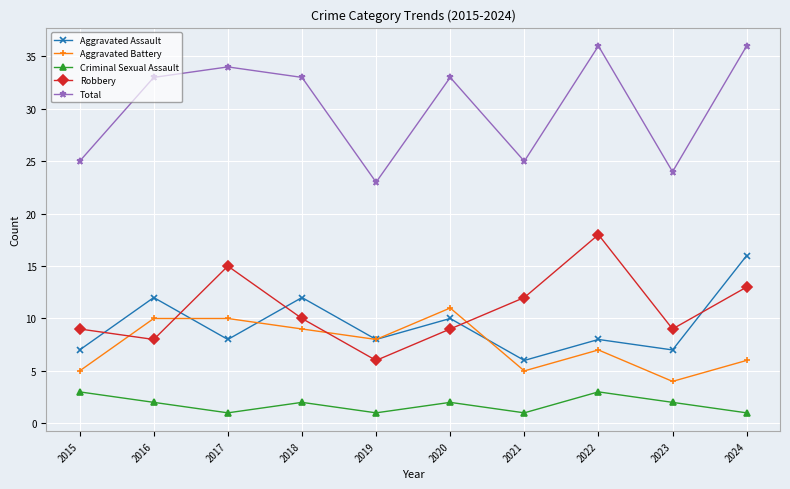

How many categories are shown in the chart?

10